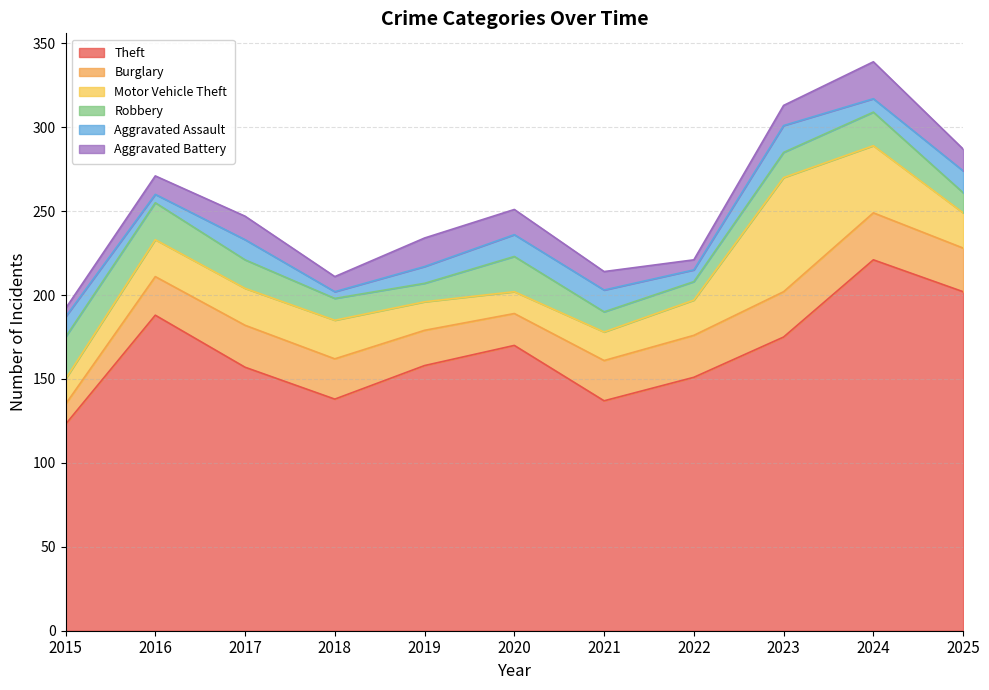

What are all the series names shown in the legend?

Theft, Burglary, Motor Vehicle Theft, Robbery, Aggravated Assault, Aggravated Battery